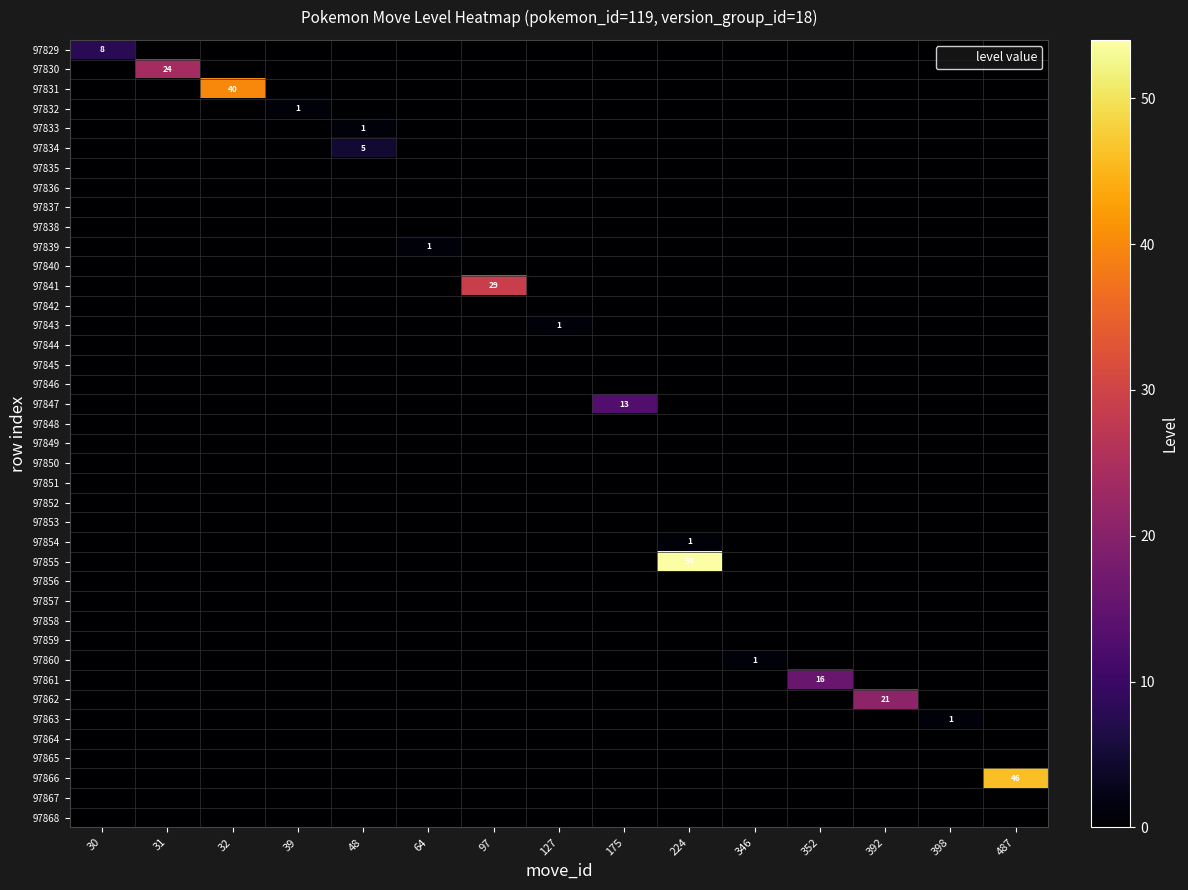

Is the value of 97848 at 39 greater than the value of 97853 at 32?

No